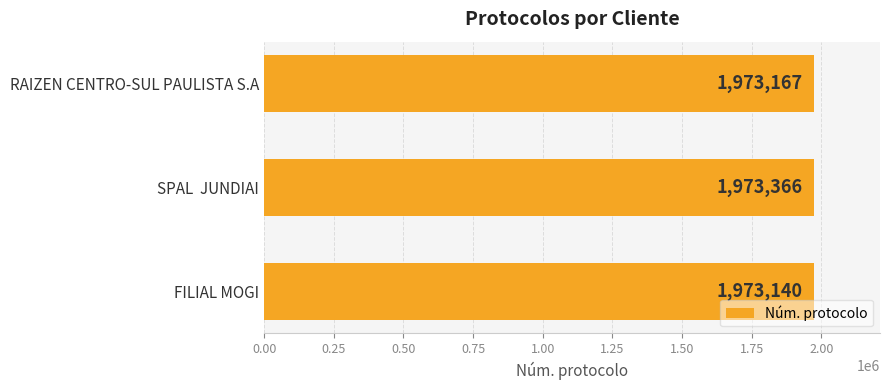

Rank the categories by value from lowest to highest.

FILIAL MOGI, RAIZEN CENTRO-SUL PAULISTA S.A, SPAL  JUNDIAI